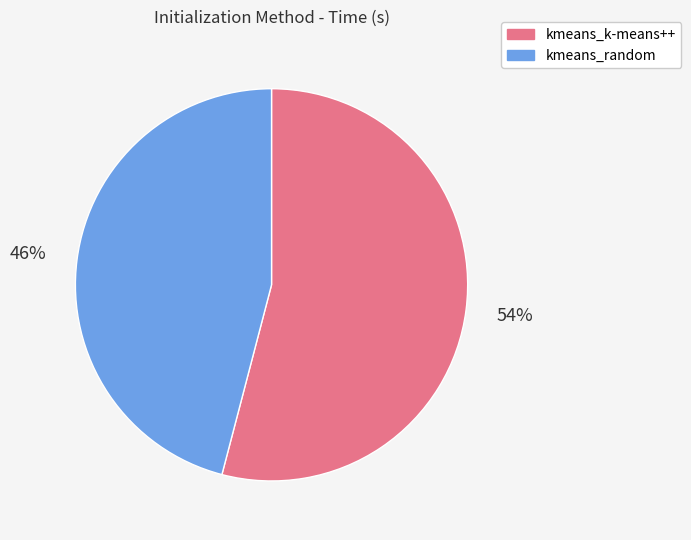

To the nearest percent, what percentage of the pie is kmeans_k-means++?

54%